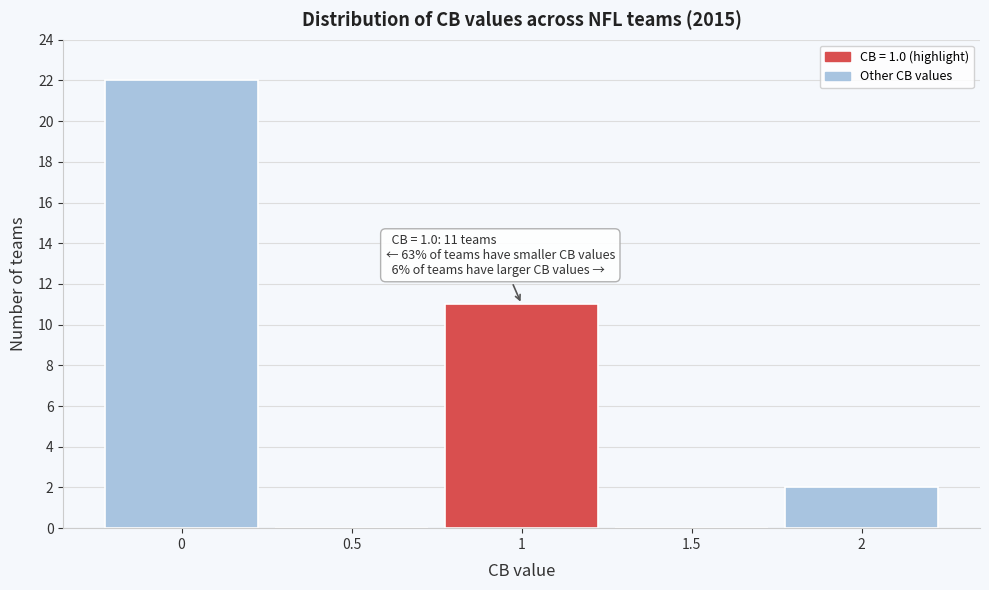

Over which range of the x-axis is the bar tallest?

-0.25 to 0.25